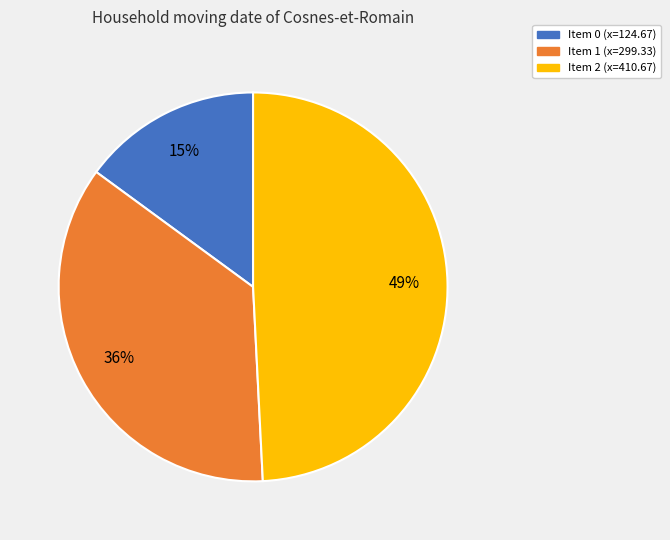

Does any single category account for the majority?

No